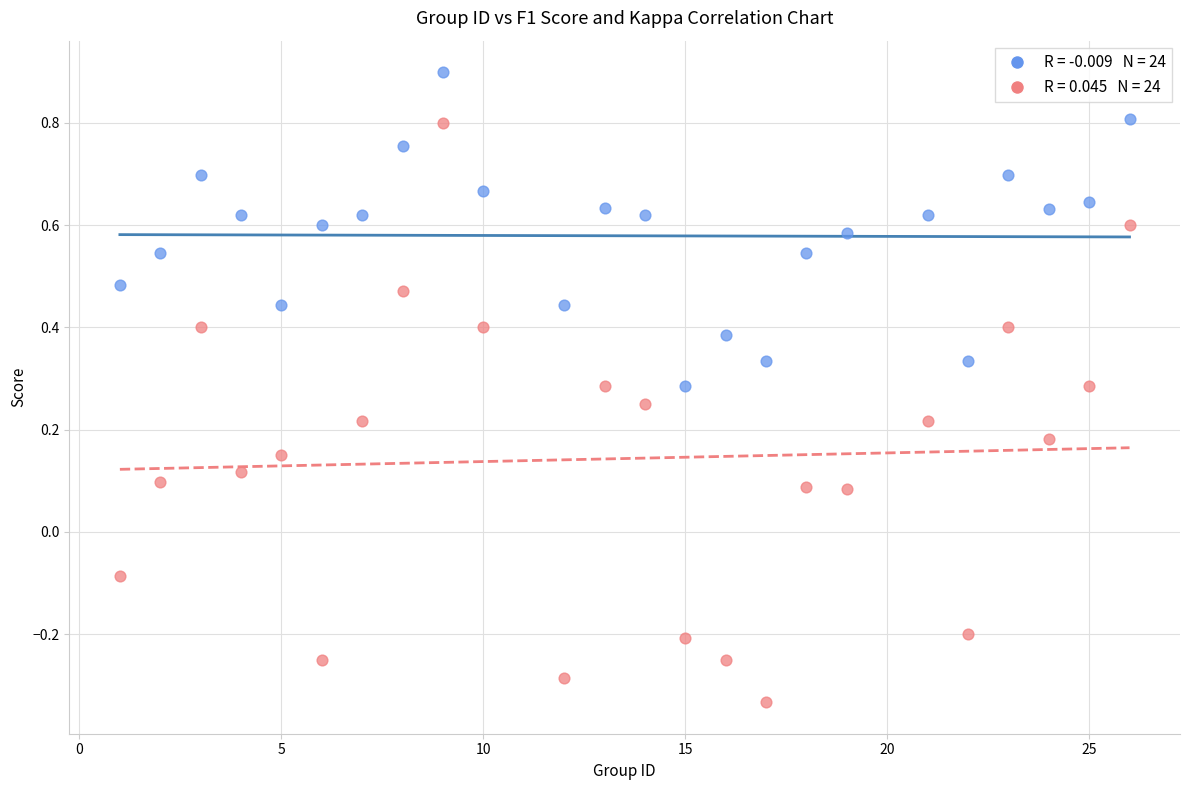

Across all data points, what is the range of Y values (max minus min)?

1.2